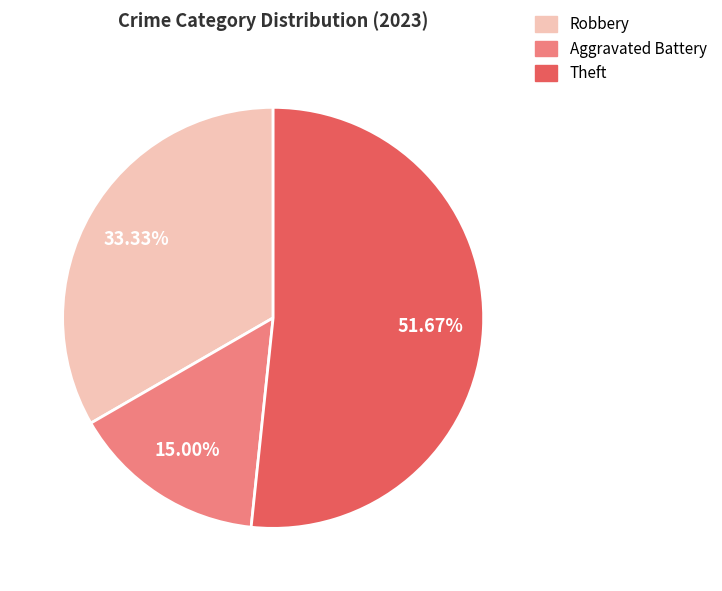

How many slices are in this pie chart?

3